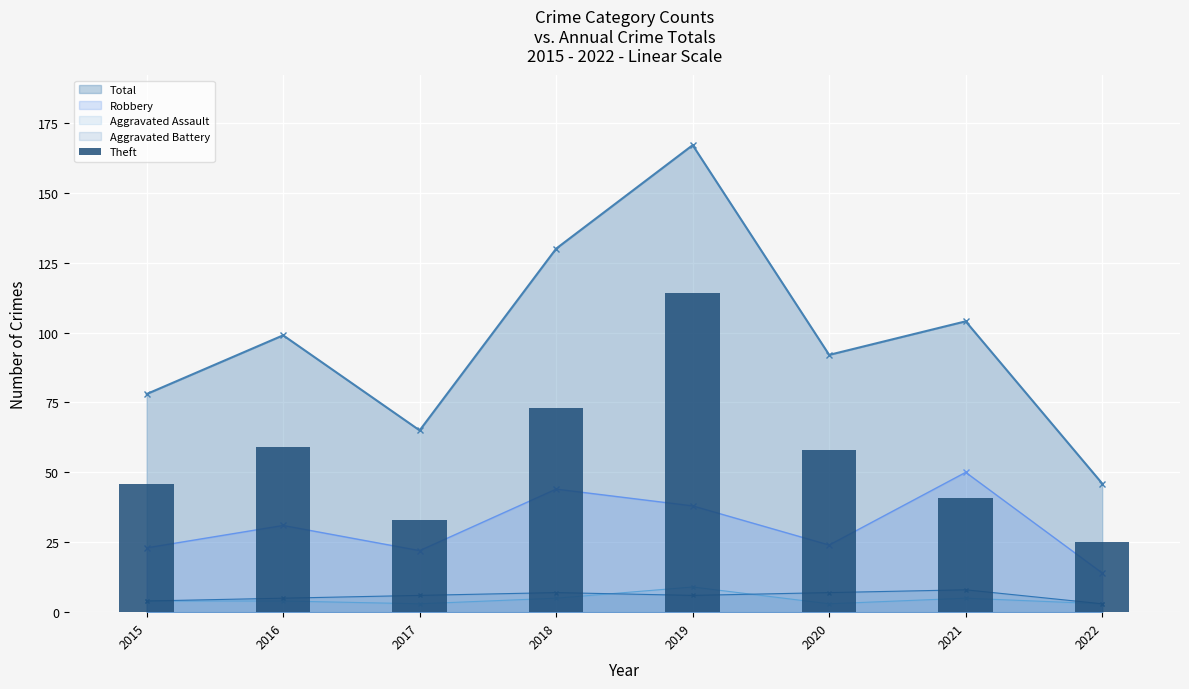

Which label corresponds to the smallest value in the chart?

2022